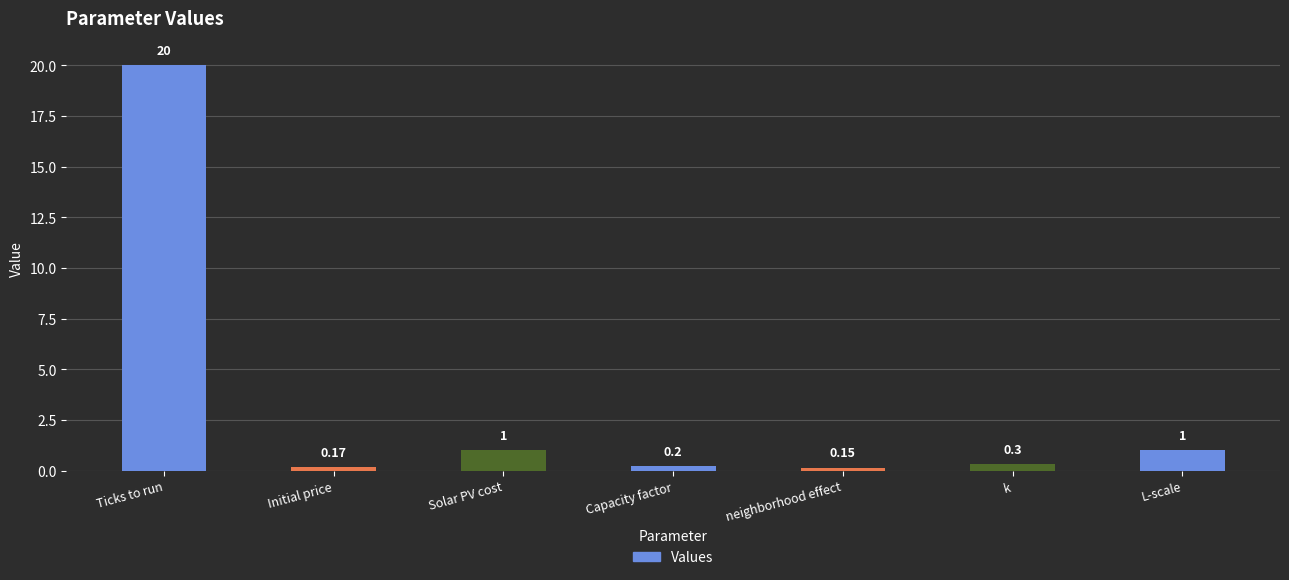

What is the label of the 1st bar from the right?

L-scale